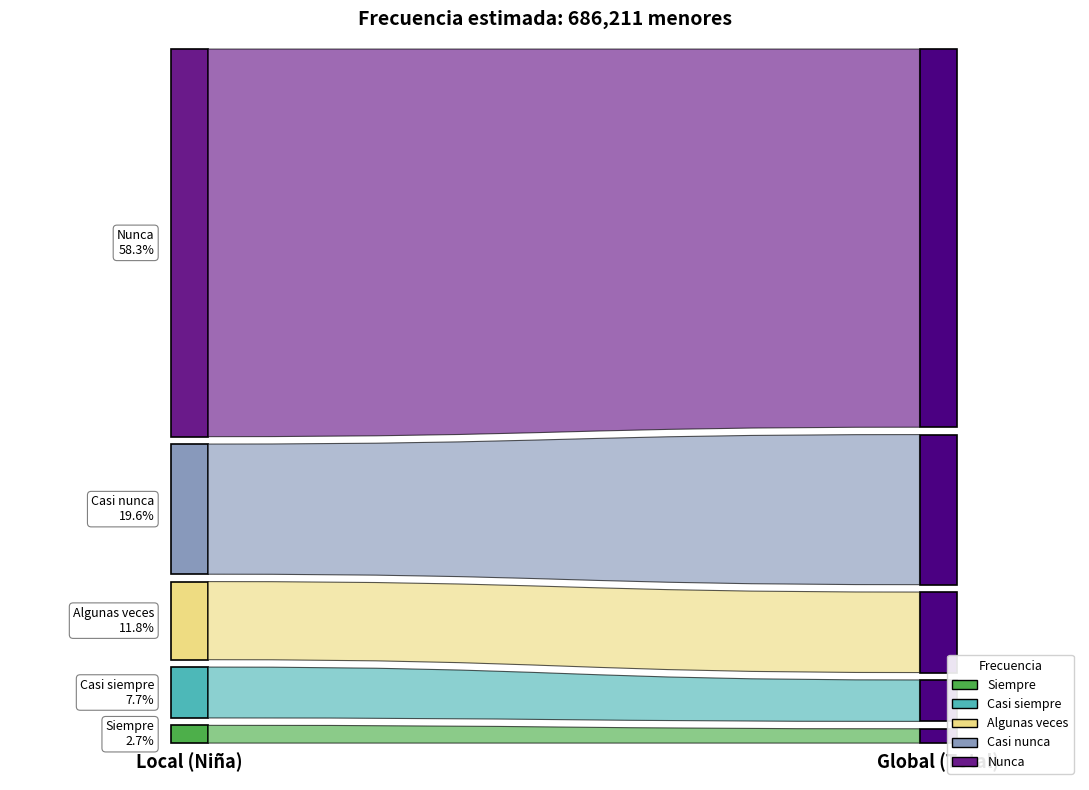

Reading right to left, list all the values displayed in this chart.

Siempre: 14773	5652	9121
Casi siempre: 42807	16670	26137
Algunas veces: 83141	43020	40121
Casi nunca: 154981	88110	66871
Nunca: 390509	191372	199136